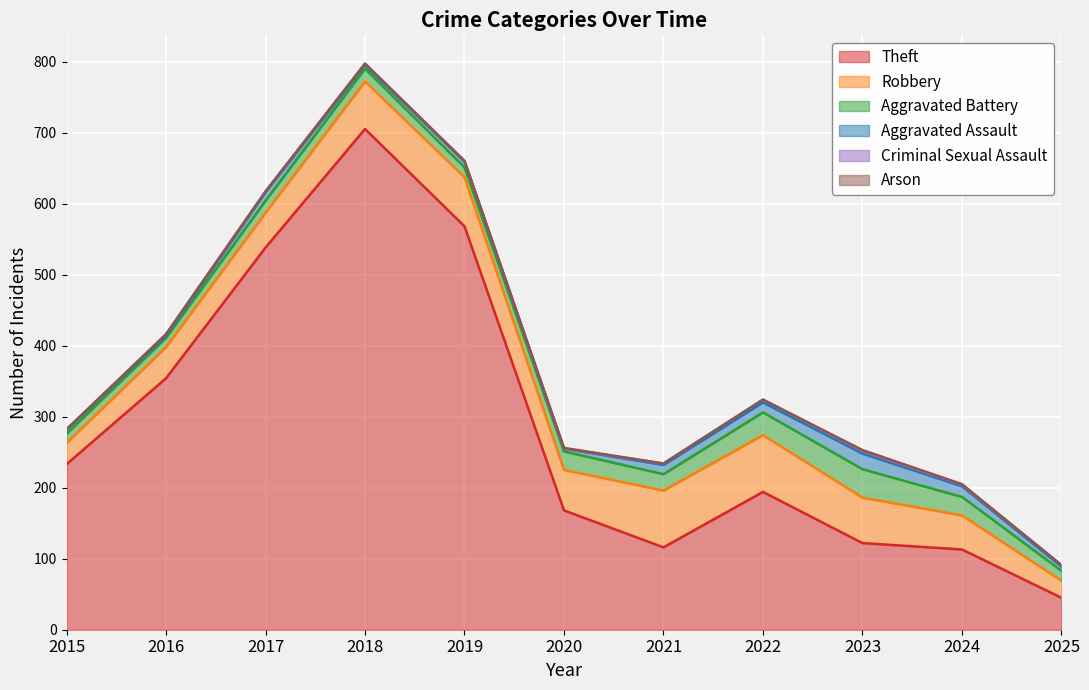

Which label corresponds to the largest value in the chart?

2018